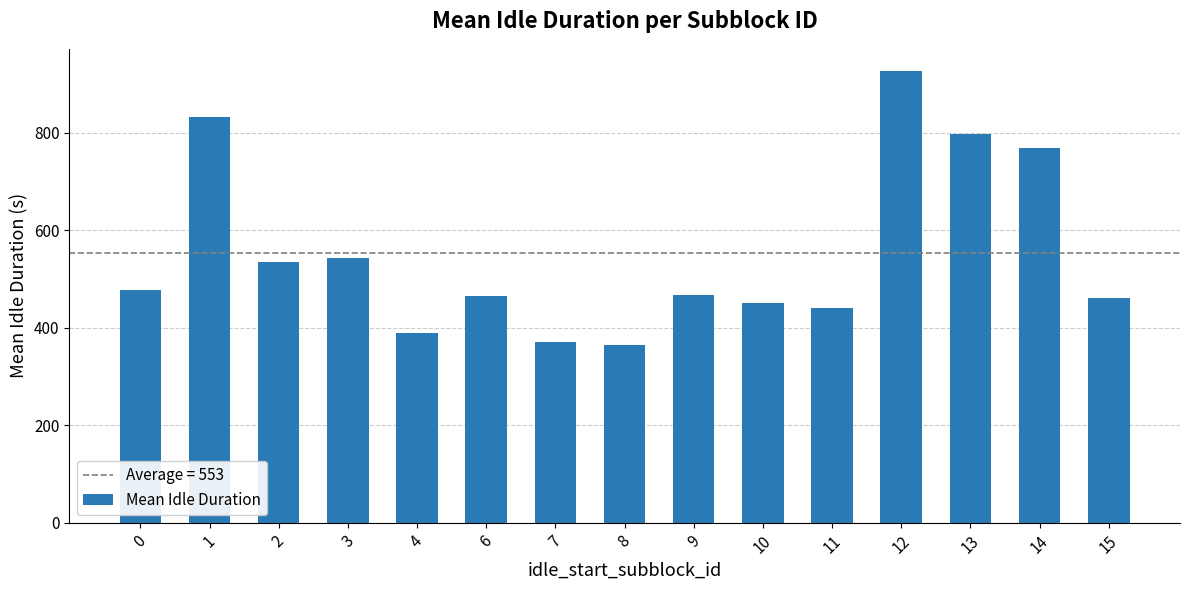

Approximately how many times larger is the value at 15 compared to 7?

1.2